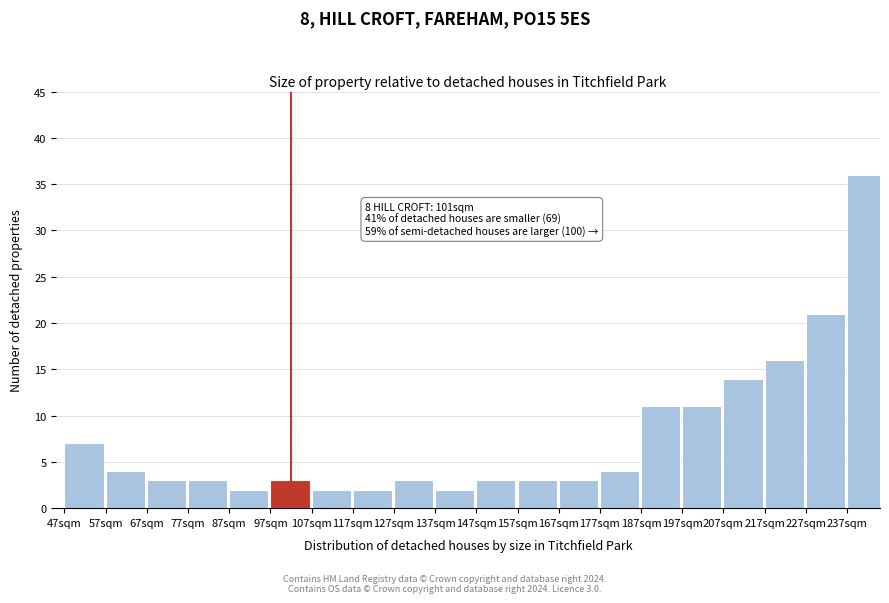

Which range on the x-axis has the tallest bar?

237 to 247